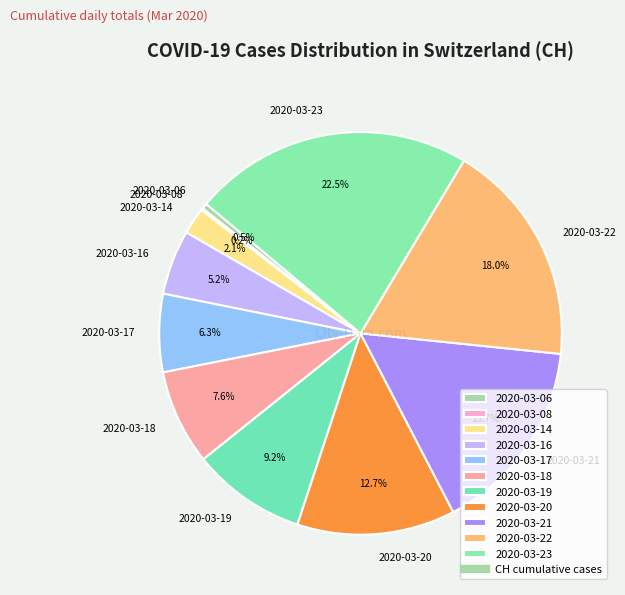

What portion of the pie excludes 2020-03-20?

87.3%